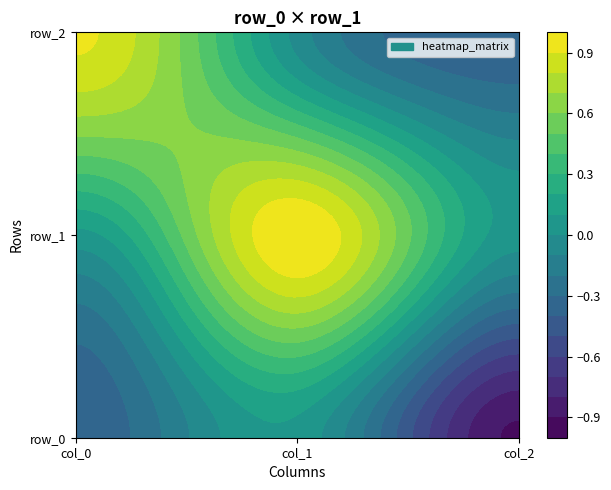

Where is row_0 nearest to the value 0?

col_1